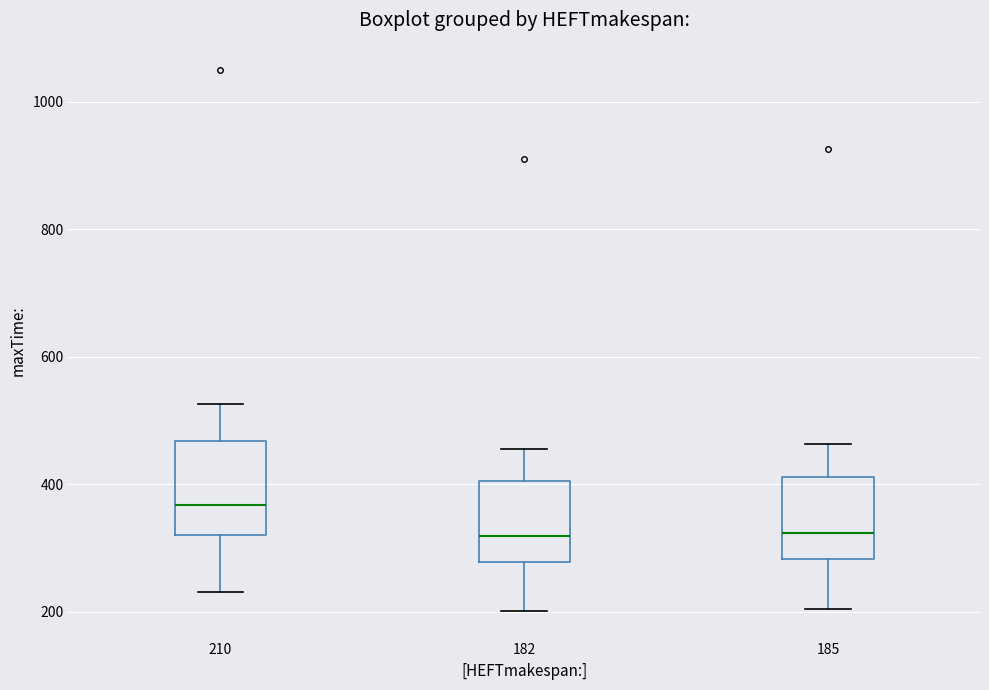

Reading left to right, read every box against the y-axis: the position of its median line, the range the box covers, and the ends of its whiskers. The values are not printed on the chart, so give them approximately, as read against the axis.

210: median 360, box 320 to 460, whiskers 240 to 520
182: median 320, box 280 to 400, whiskers 200 to 460
185: median 320, box 280 to 420, whiskers 200 to 460